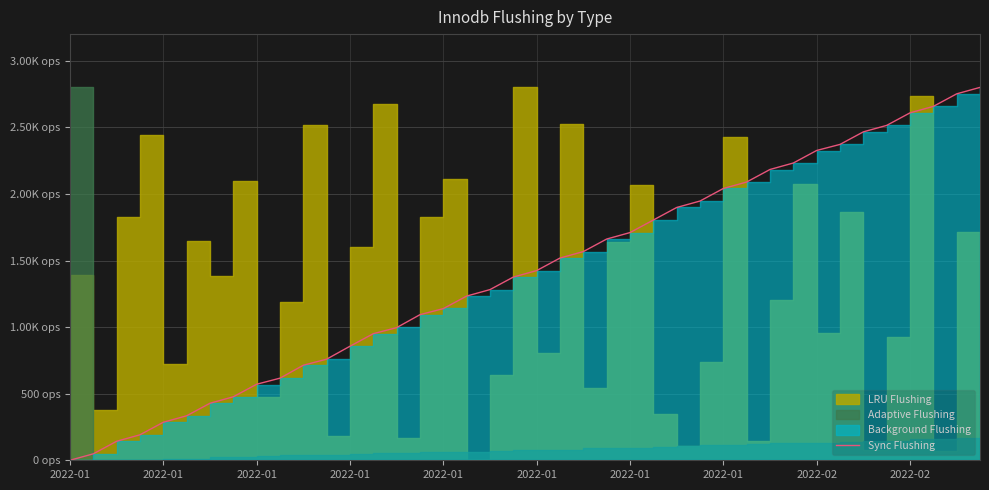

What is the sum of all values?

56063.8